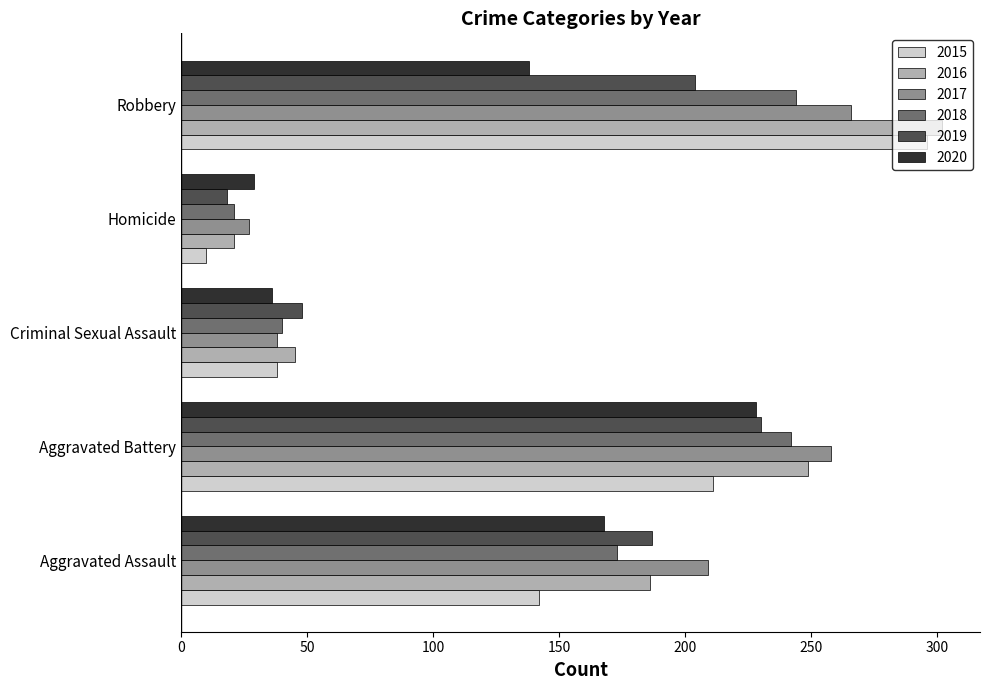

Is the value of 2015 at Aggravated Assault greater than the value of 2019 at Aggravated Assault?

No